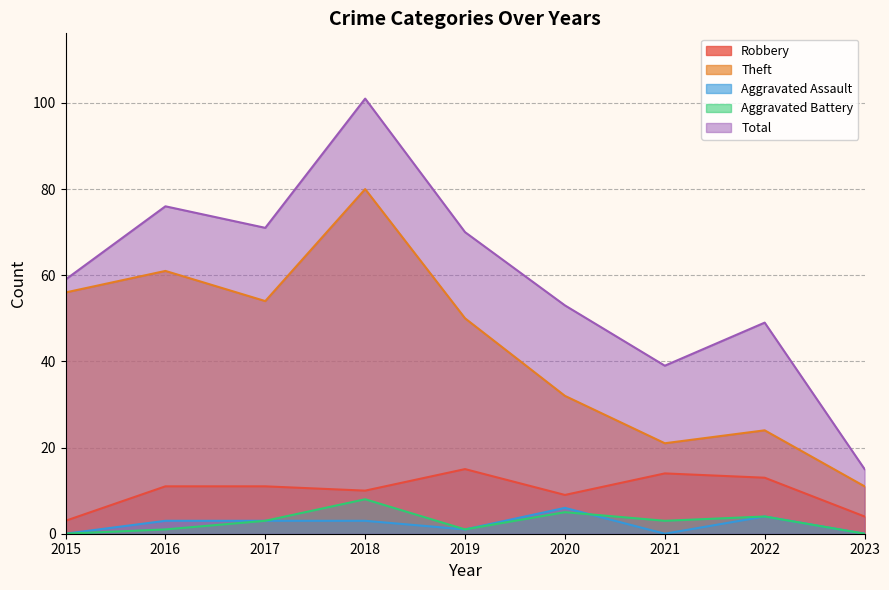

True or false: Aggravated Assault has more than 2 interior local peaks.

False